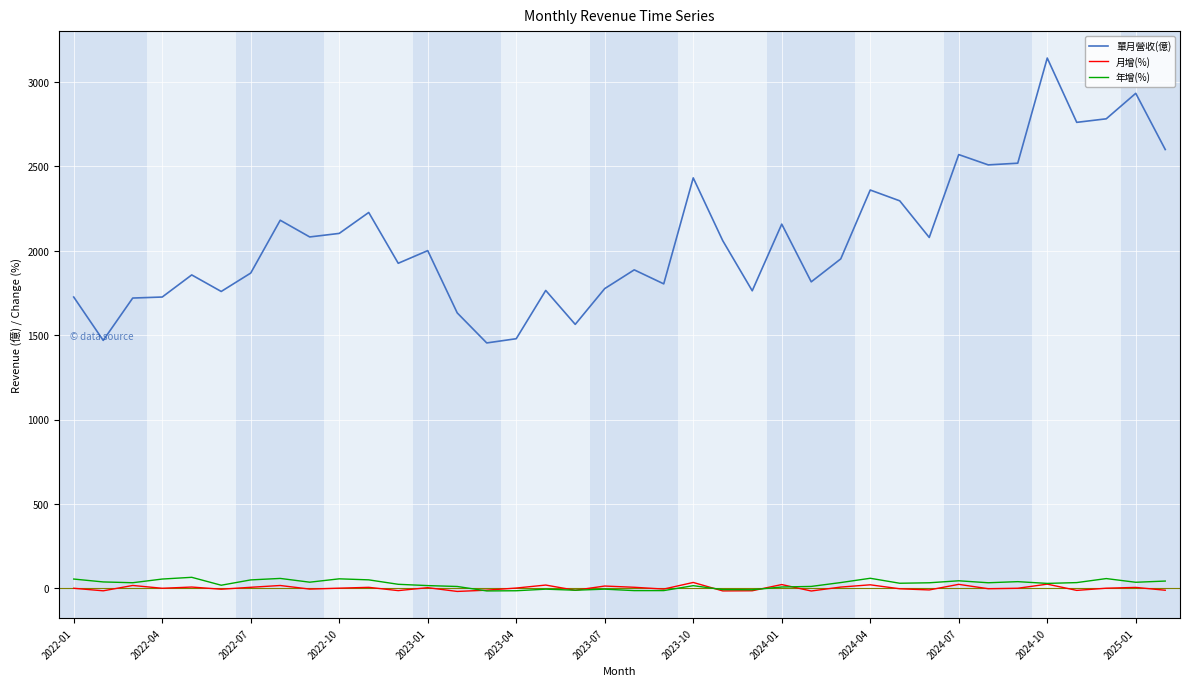

In 月增(%), how many points are lower than both neighbors (excluding endpoints)?

13